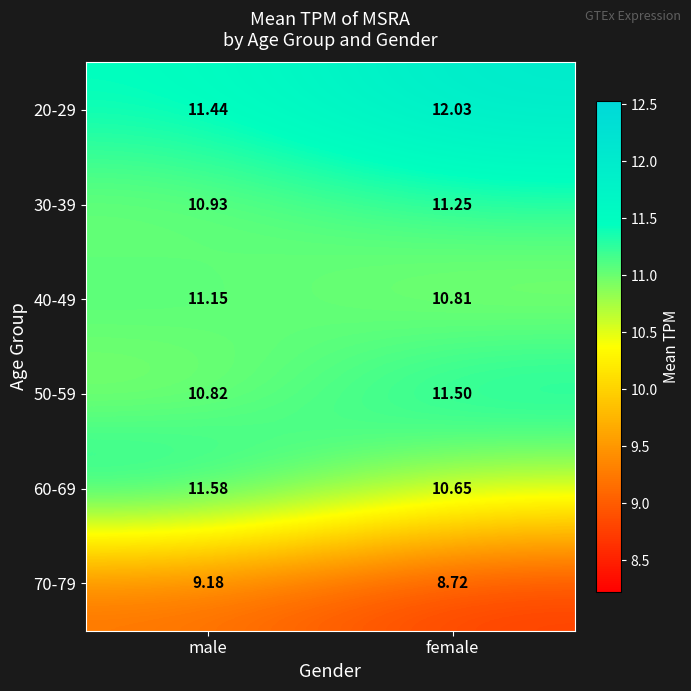

List the labels in order of 30-39 value, largest first.

female, male